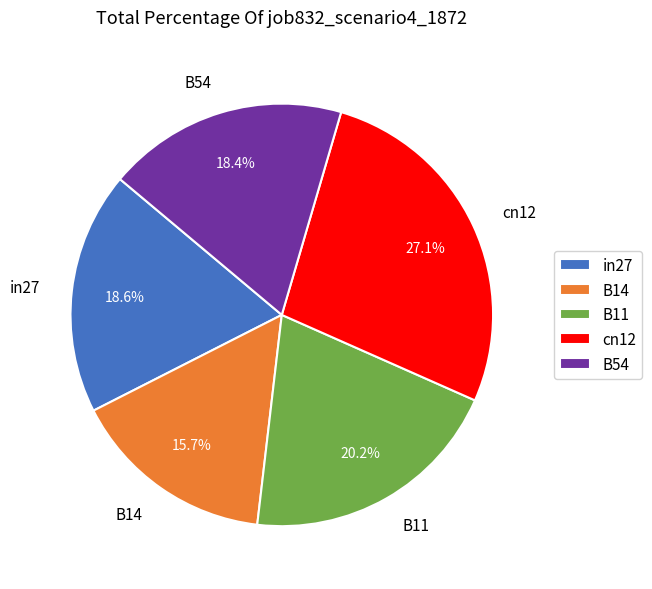

Between B54 and B11, which is larger?

B11